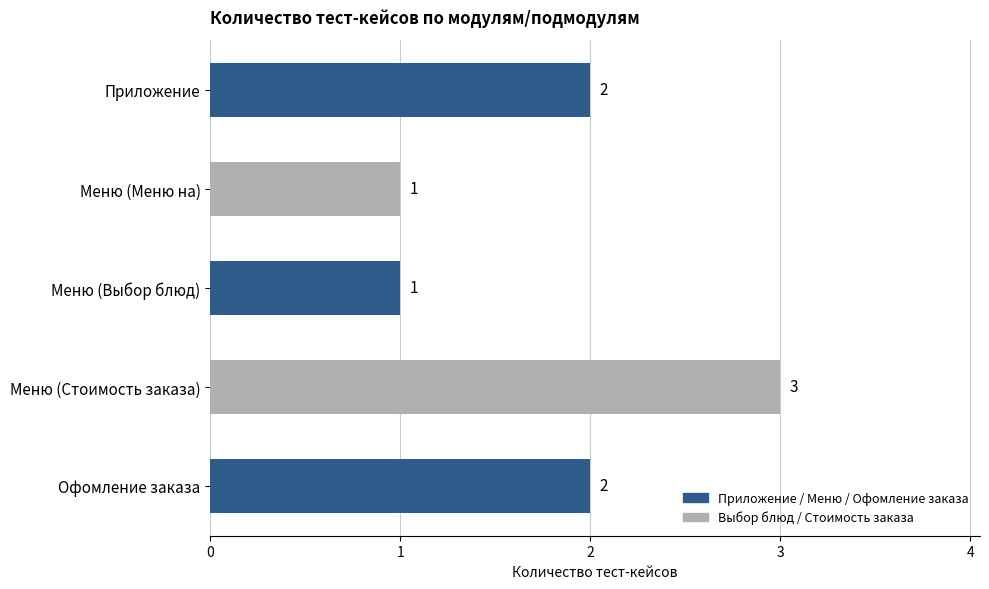

Approximately how many times larger is the value at Приложение compared to Офомление заказа?

1.0